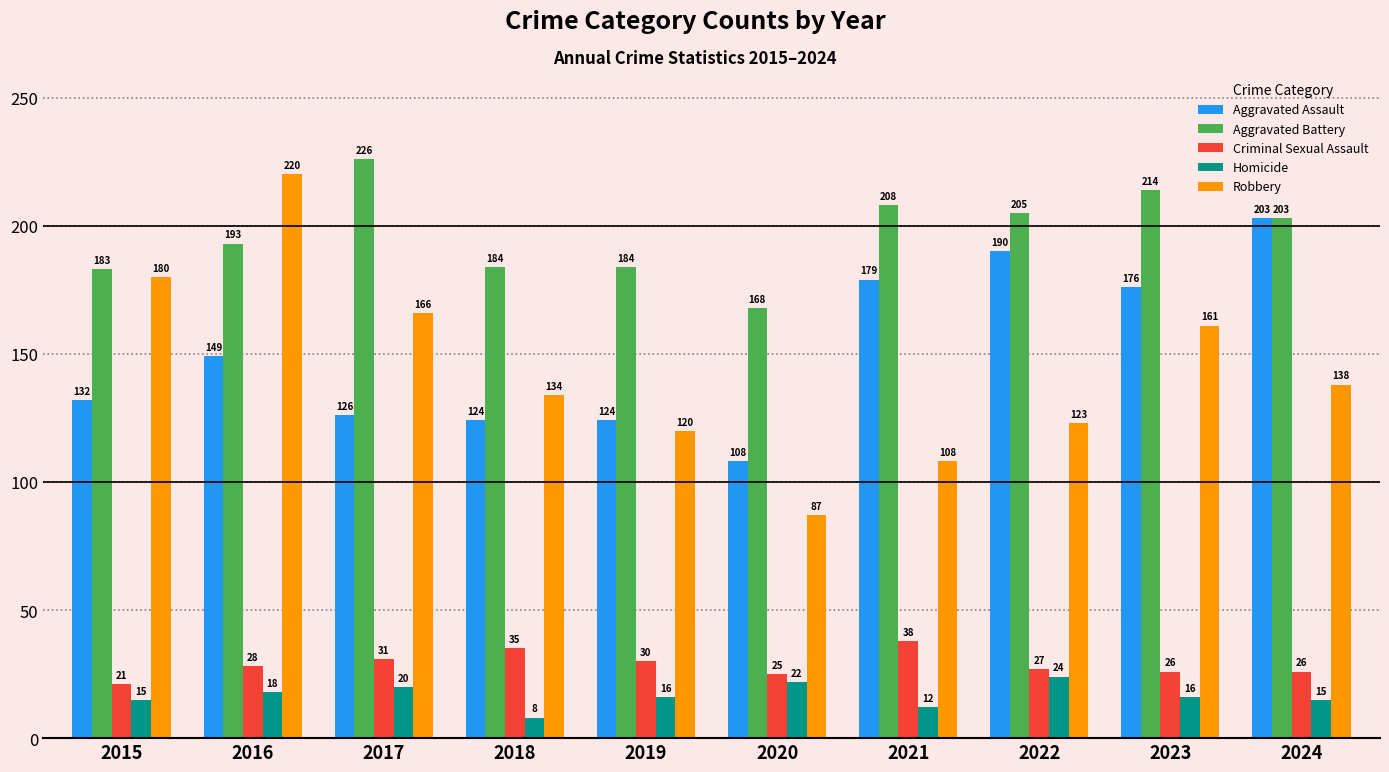

Reading left to right, extract all data points from this chart.

Aggravated Assault: 132	149	126	124	124	108	179	190	176	203
Aggravated Battery: 183	193	226	184	184	168	208	205	214	203
Criminal Sexual Assault: 21	28	31	35	30	25	38	27	26	26
Homicide: 15	18	20	8	16	22	12	24	16	15
Robbery: 180	220	166	134	120	87	108	123	161	138